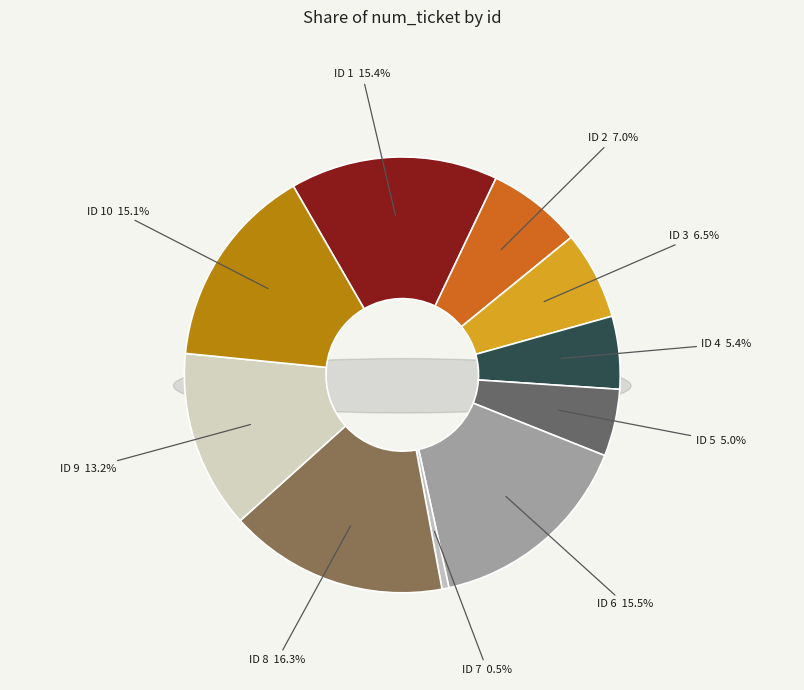

Approximately how many times larger is the value at 8 compared to 1?

1.1